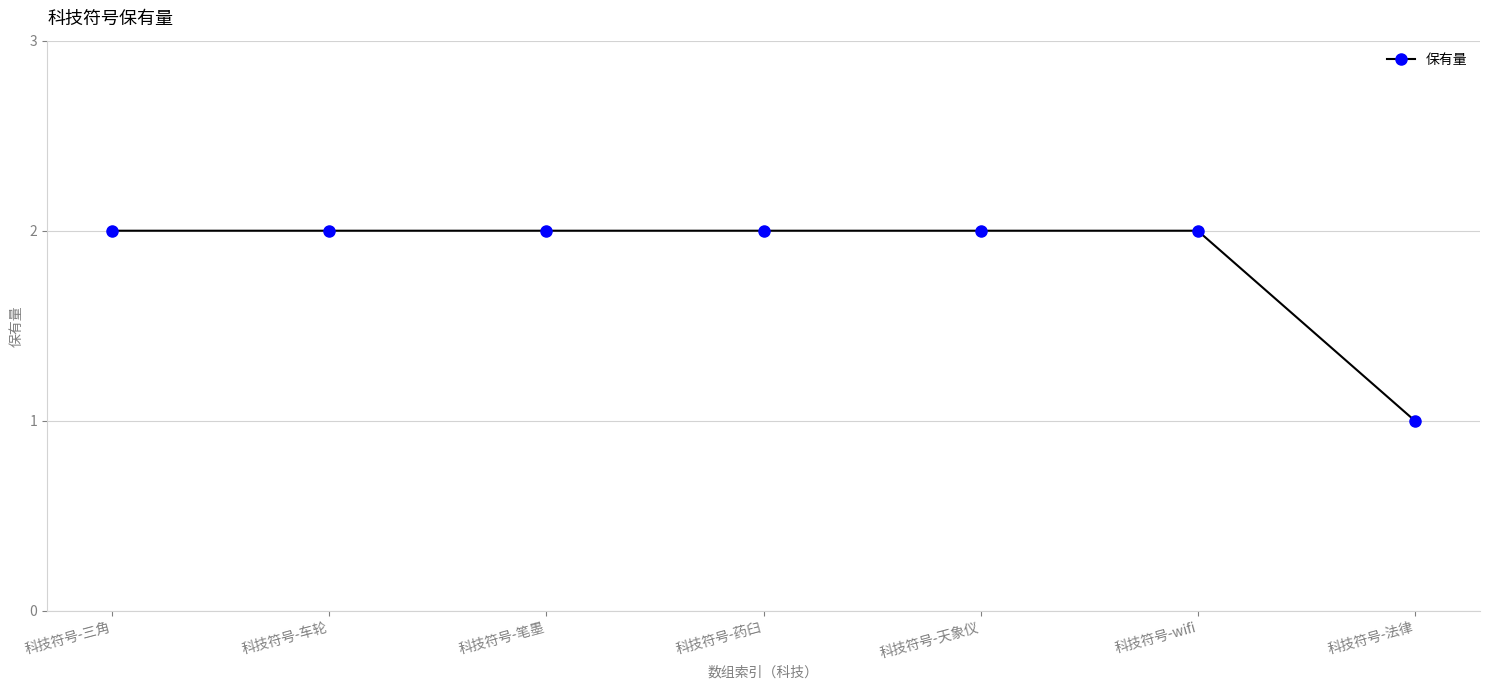

What is the label of the 6th point from the right?

科技符号-车轮